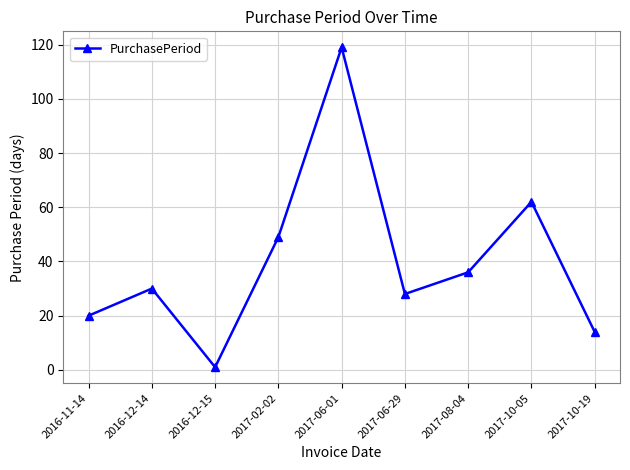

Which category has the highest value across all series?

2017-06-01